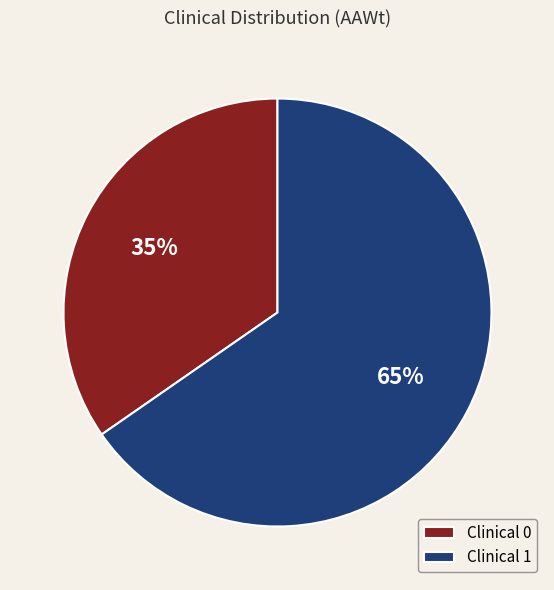

Is there any slice that represents more than half of the pie?

Yes